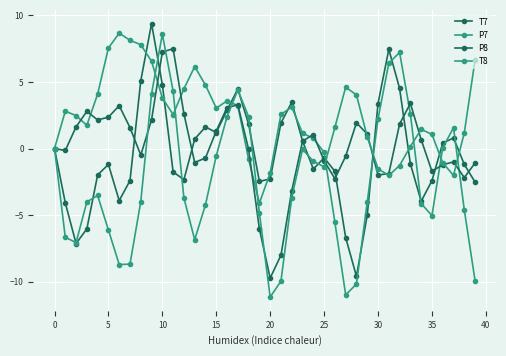

How many lines are shown in the chart?

4